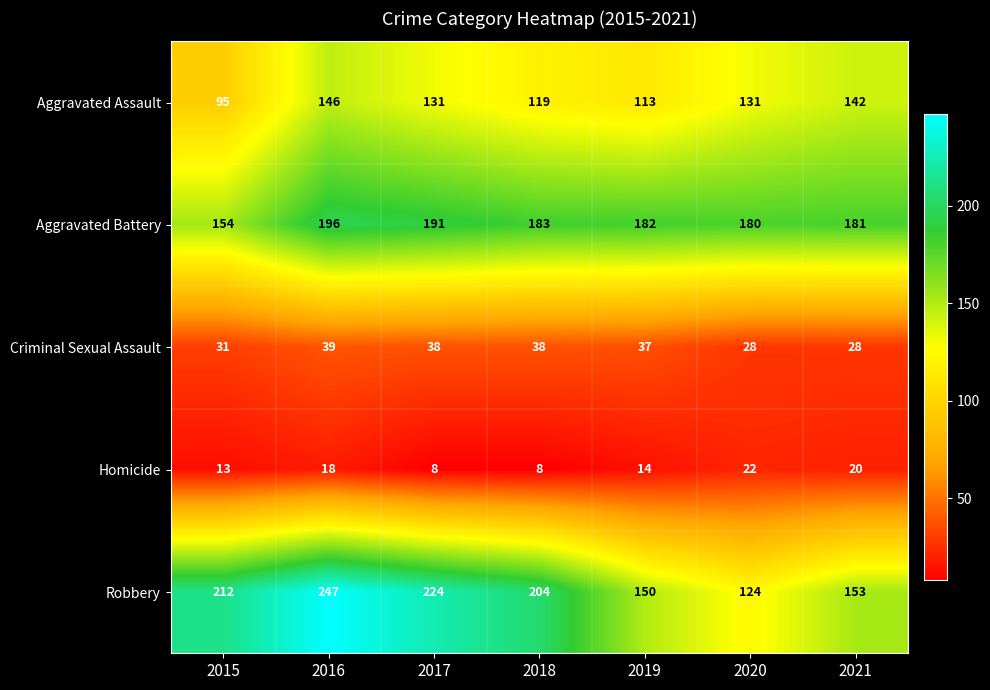

Which series has the largest range (max minus min)?

Robbery